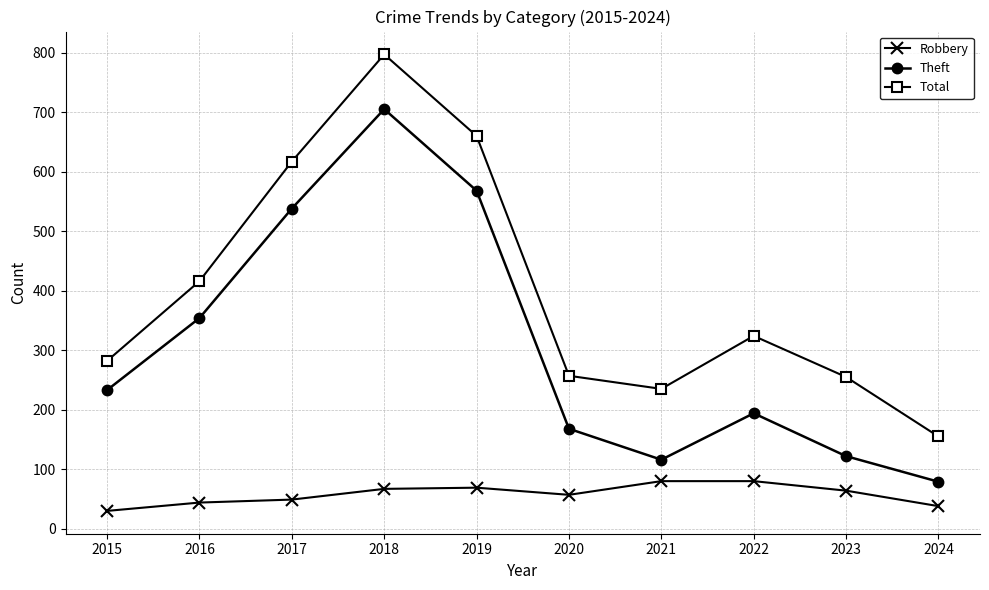

What is the approximate value of Total at 2024, to the nearest 100?

200